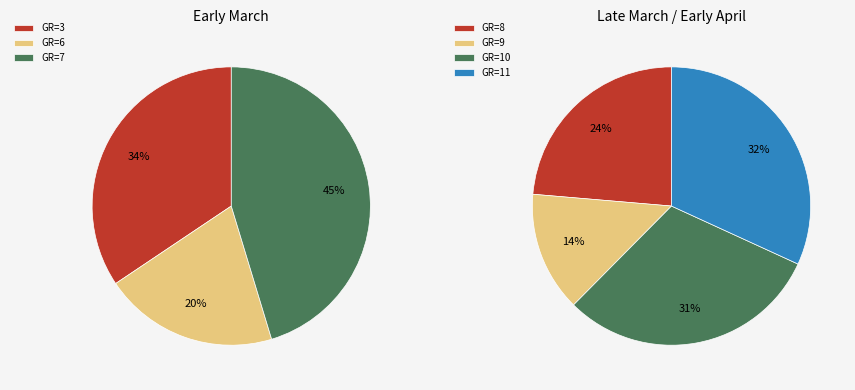

Is there any slice that represents more than half of the pie?

No